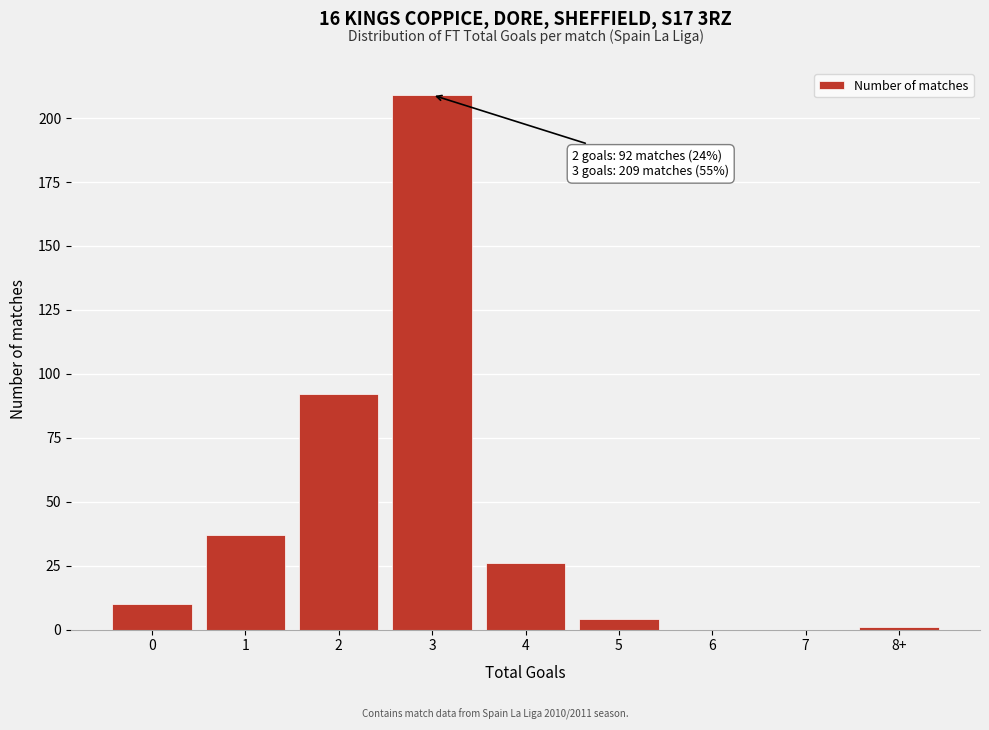

Reading left to right, list all the values displayed in this chart.

0=10	1=37	2=92	3=209	4=26	5=4	6=0	7=0	8+=1